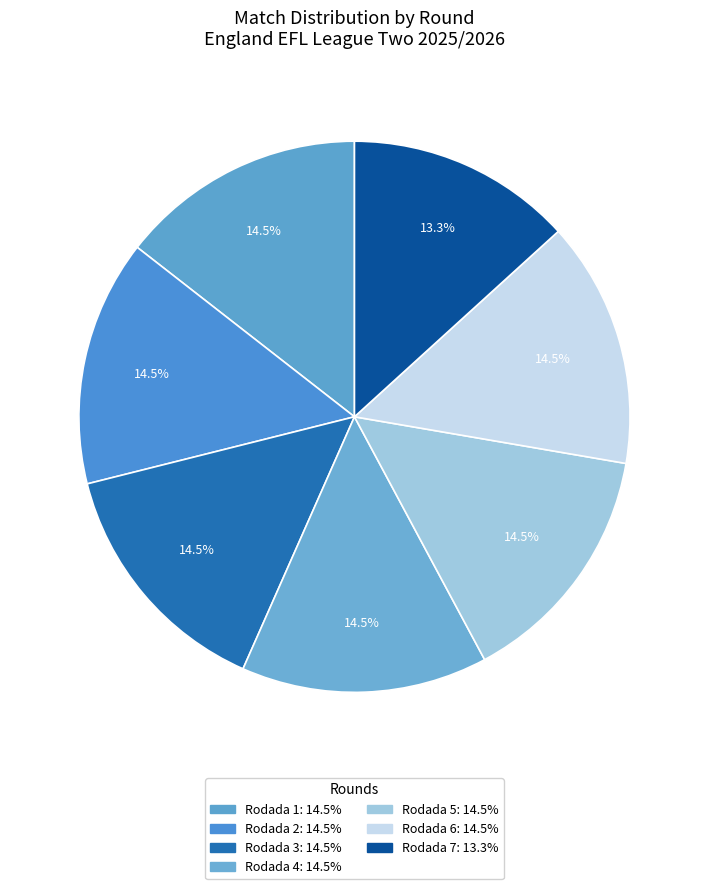

Count the number of slices in the pie.

7